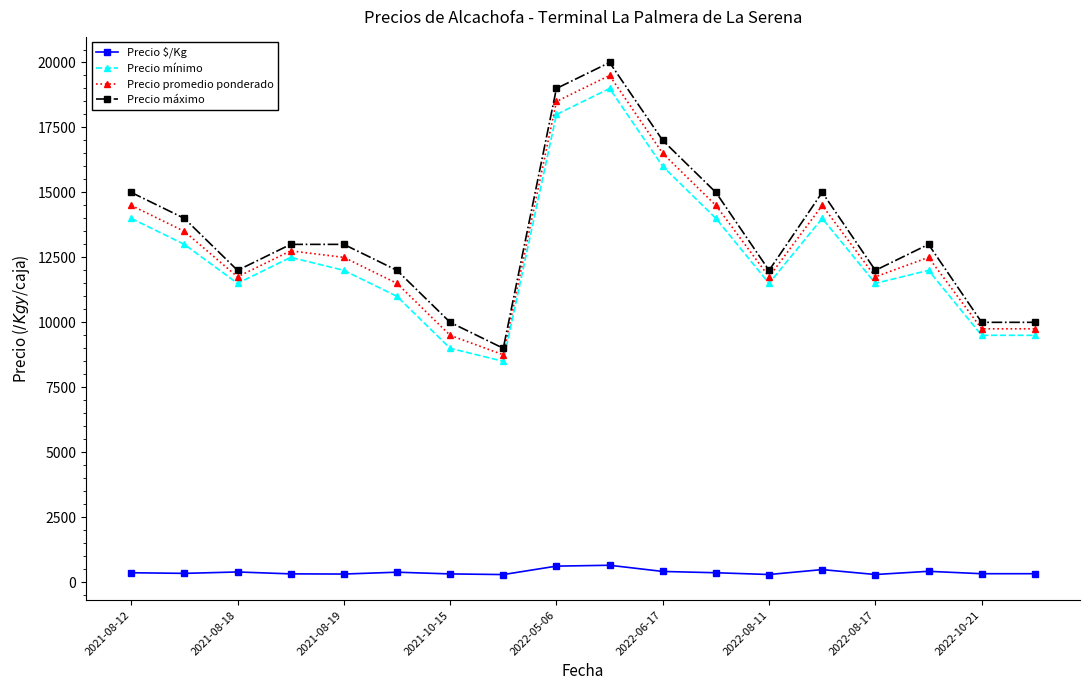

Does the chart have visible grid lines?

No